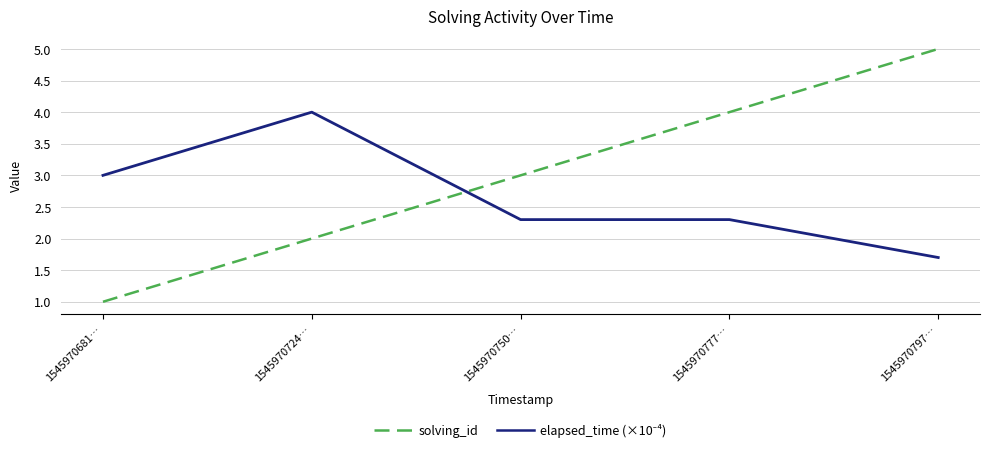

Read the solving_id value at 1545970681….

1.0